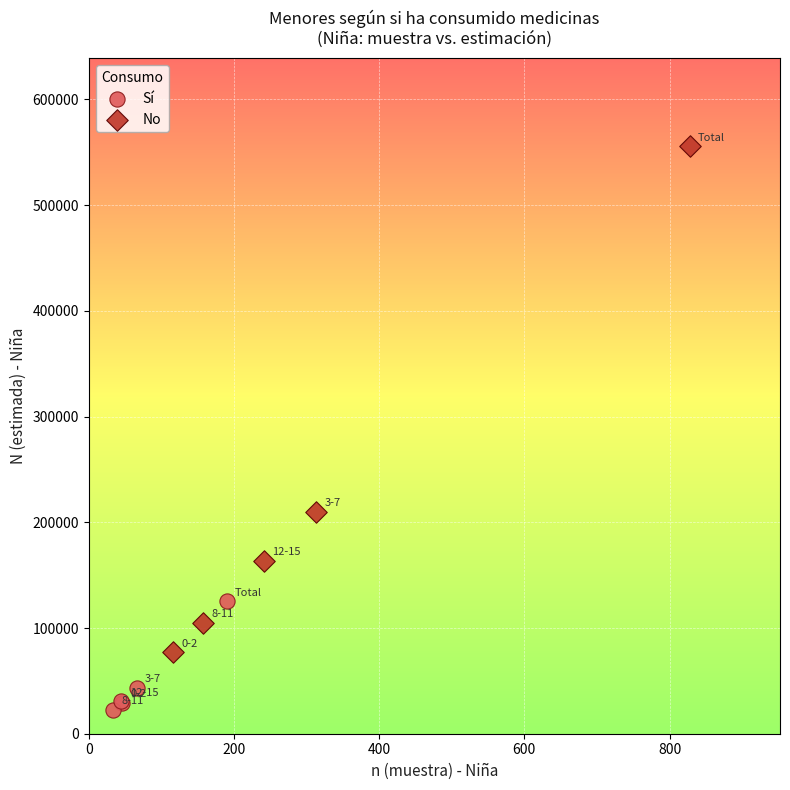

Which series reaches the minimum Y coordinate?

Sí